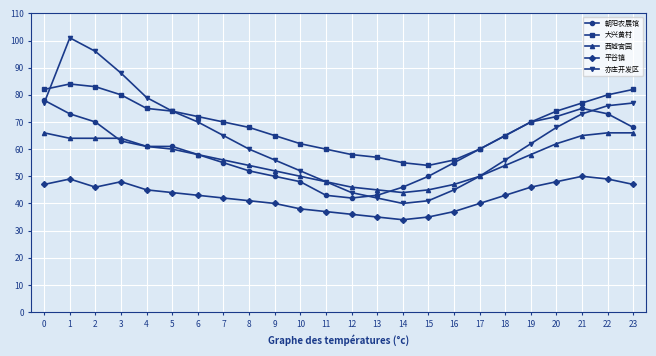

What is the total value across all series at 19?

306